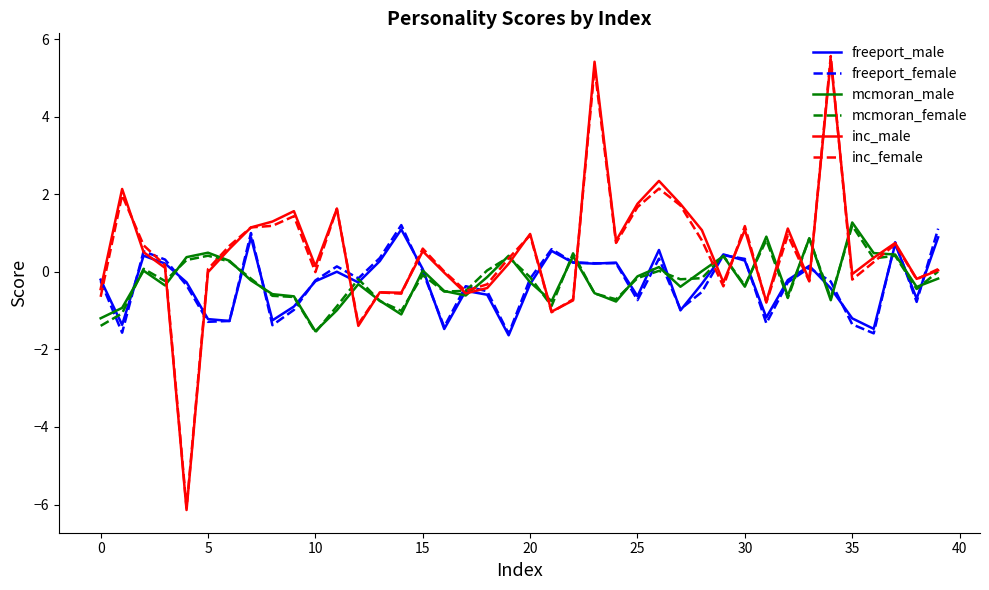

What is the highest value of the mcmoran_male series?

1.3